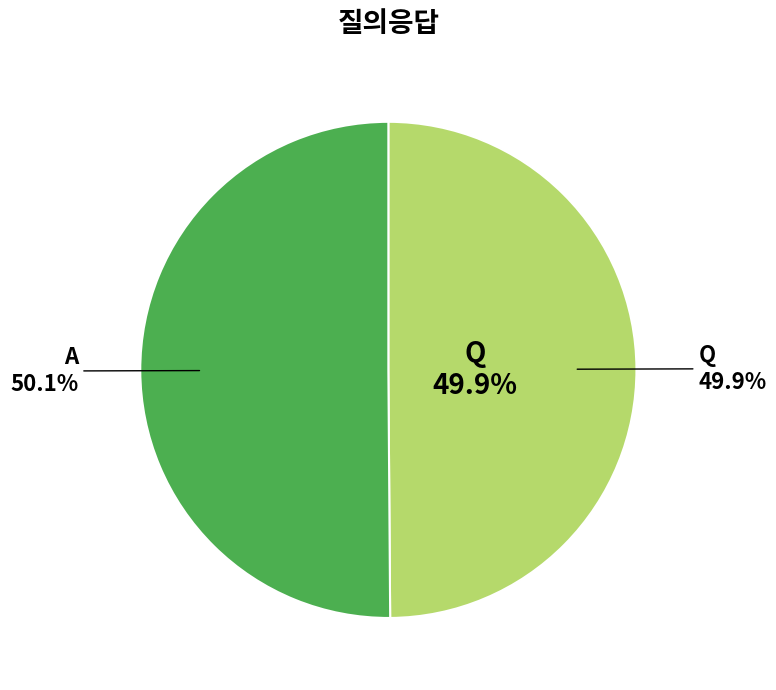

Which slice is the smallest?

Q